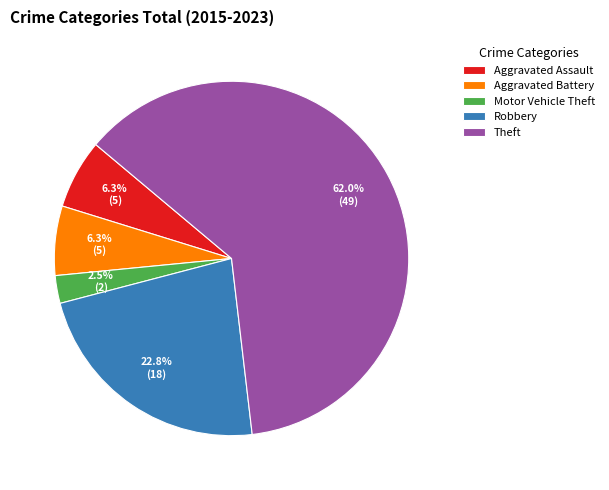

Which has a higher value, Theft or Robbery?

Theft